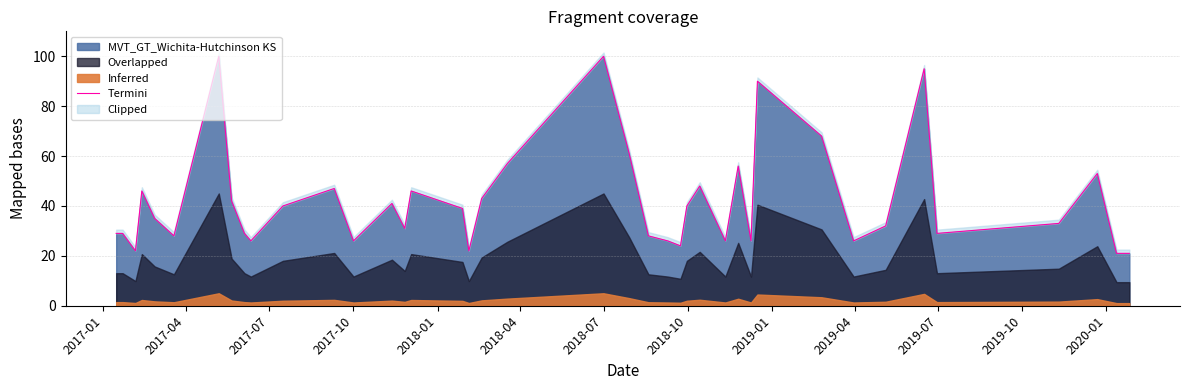

The value of MVT_GT_Wichita-Hutchinson KS at 2017-10 is 26. True or false?

True